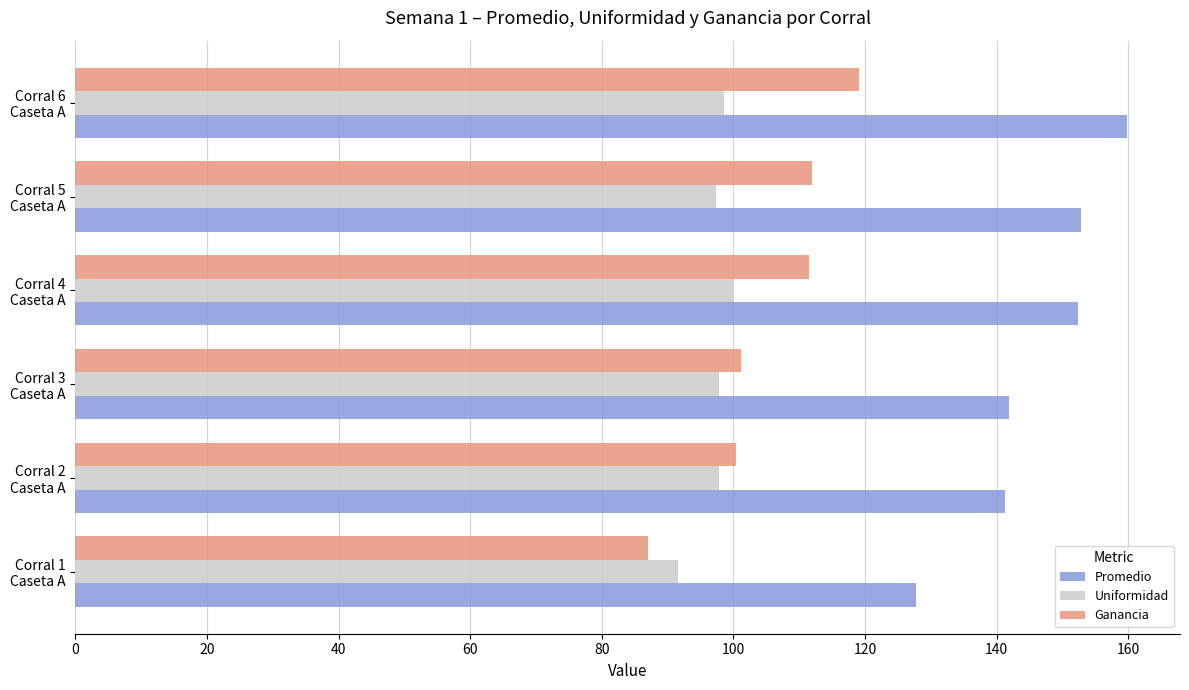

Rank the series by their average value, from lowest to highest.

Uniformidad, Ganancia, Promedio